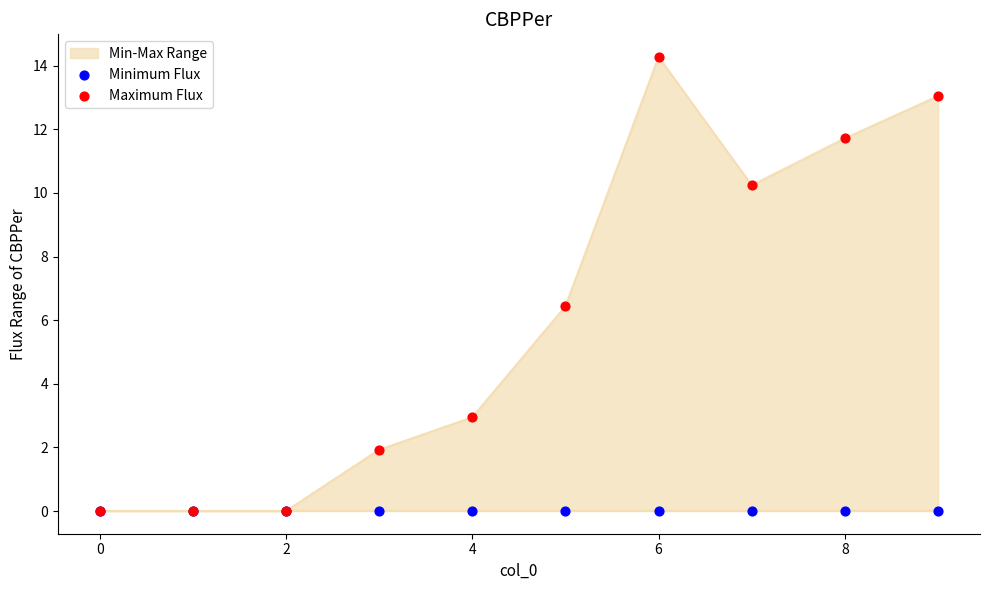

Which series contains the highest Y value?

Maximum Flux